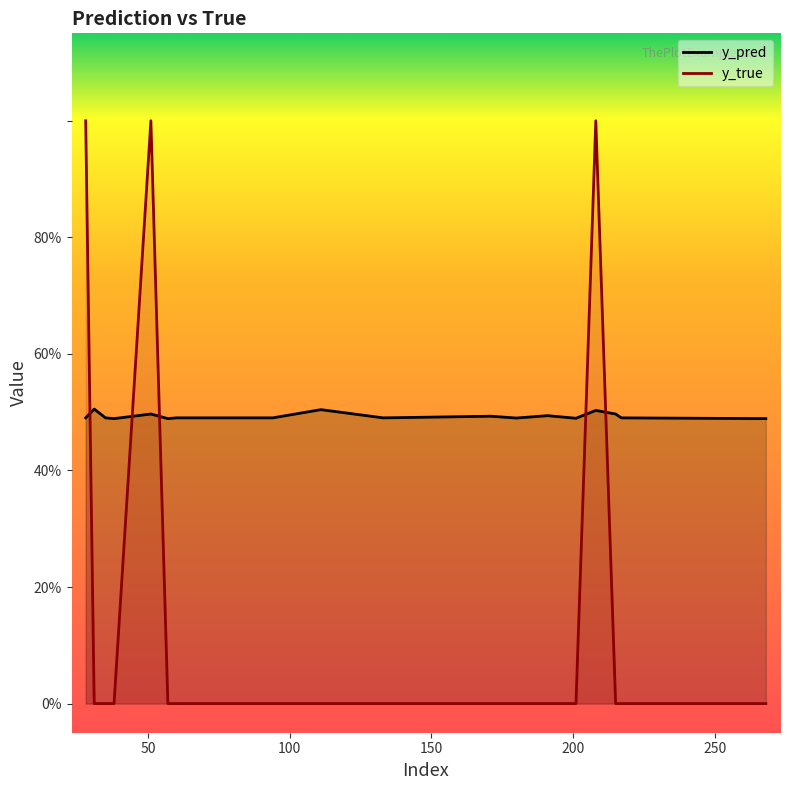

Read the y_pred value at 150.

0.5